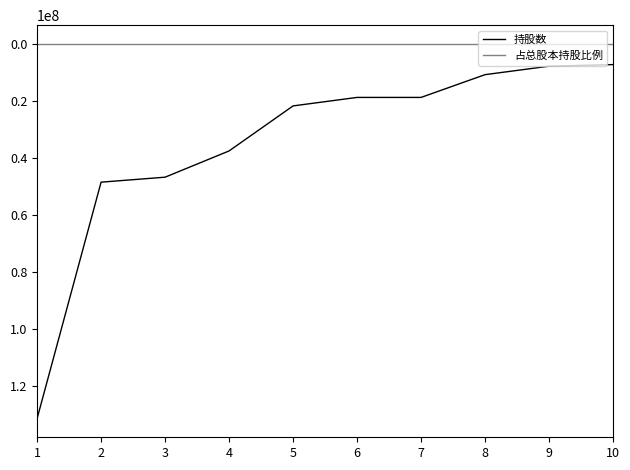

The value of 持股数 at 7 is 18792000.0. True or false?

True